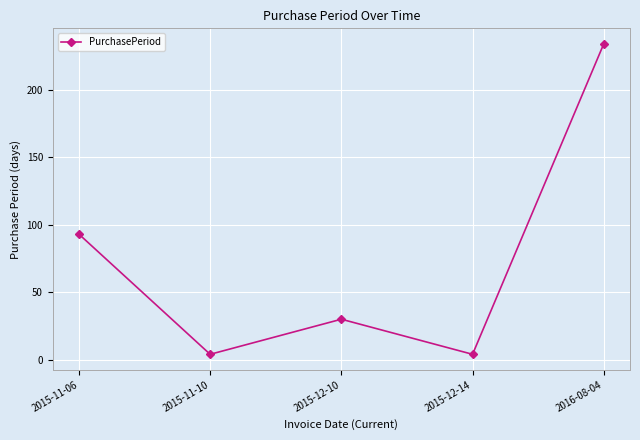

Where does the data first go above 30?

2015-11-06